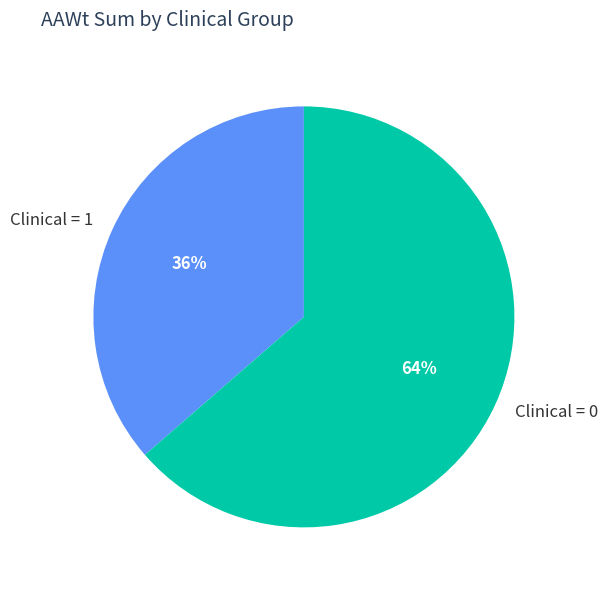

Which slice is the smallest?

Clinical = 1